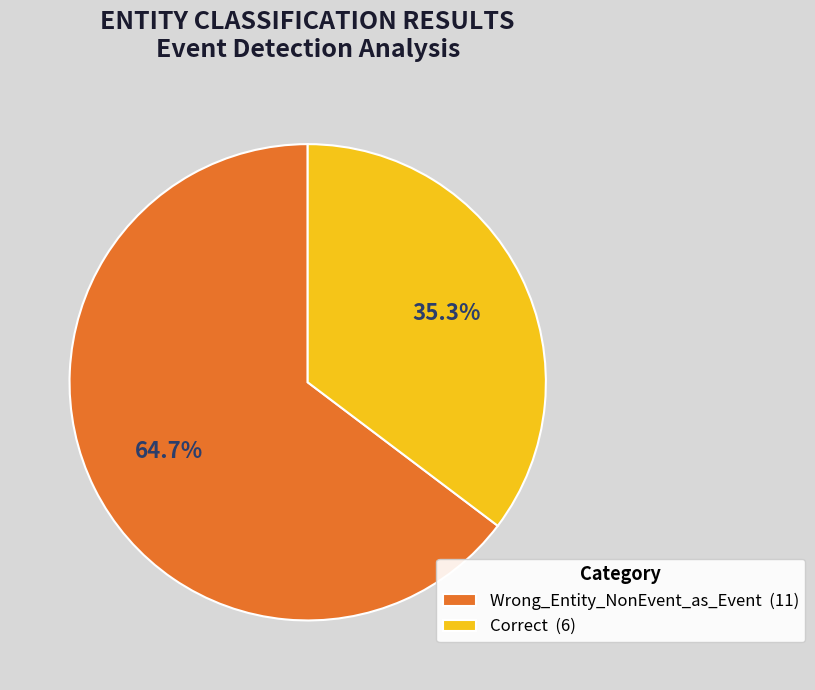

To the nearest percent, what is the difference between the largest and smallest slice percentages?

29%